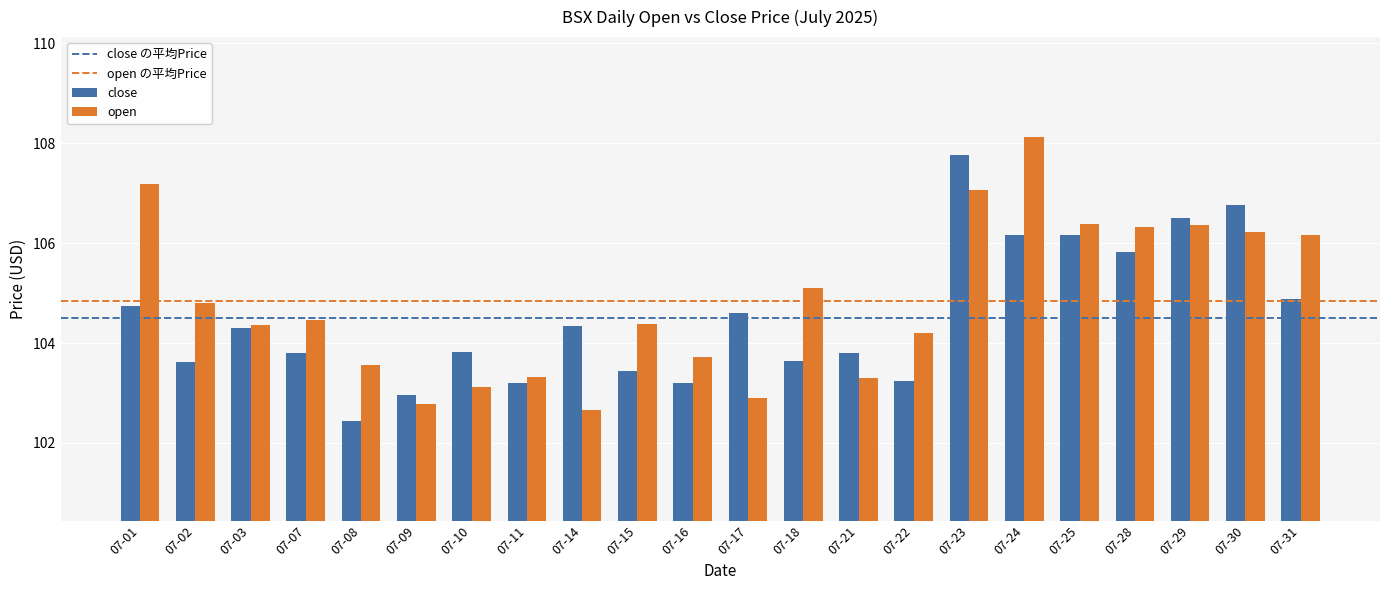

What is the difference between the highest and lowest values at 07-02?

1.2